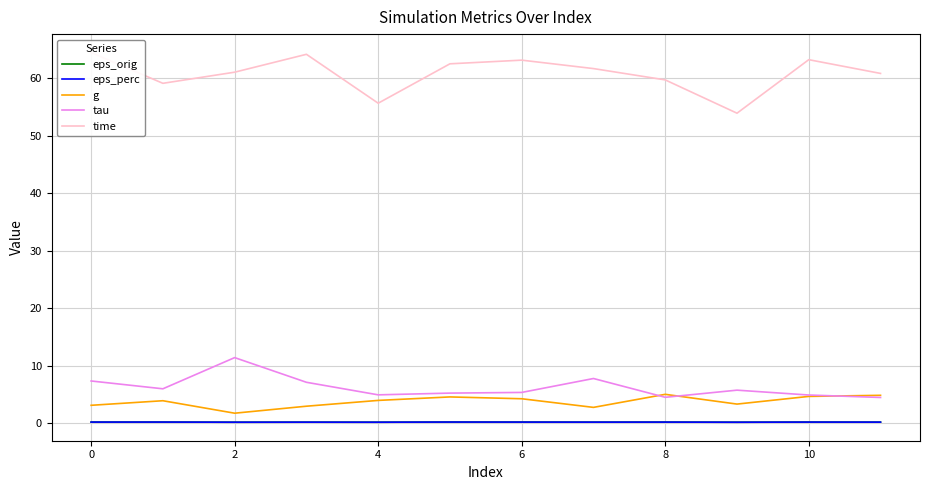

How many eps_perc values are between 0 and 1?

12